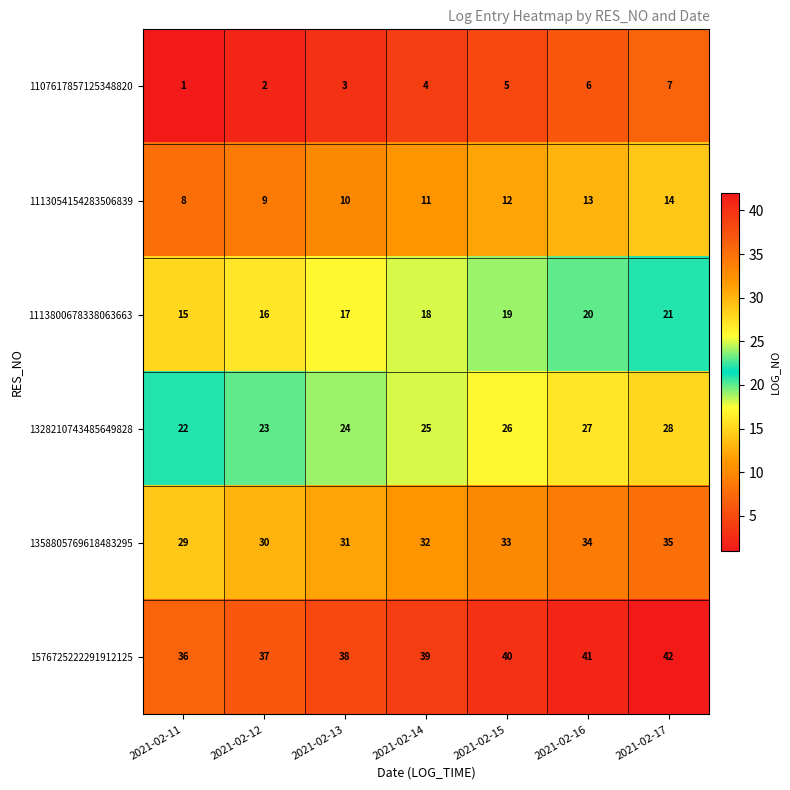

What is the difference between the highest and lowest values at 2021-02-14?

35